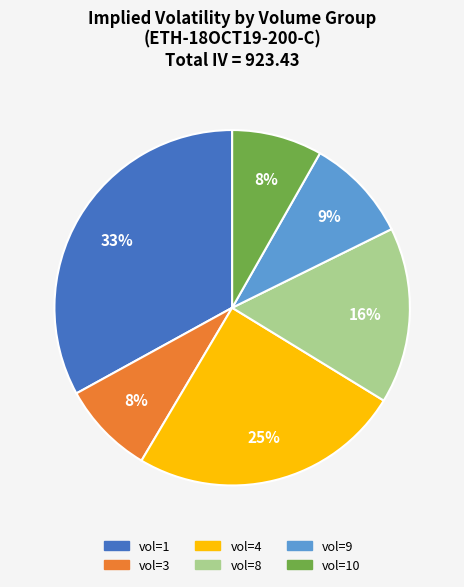

Is there any slice that represents more than half of the pie?

No